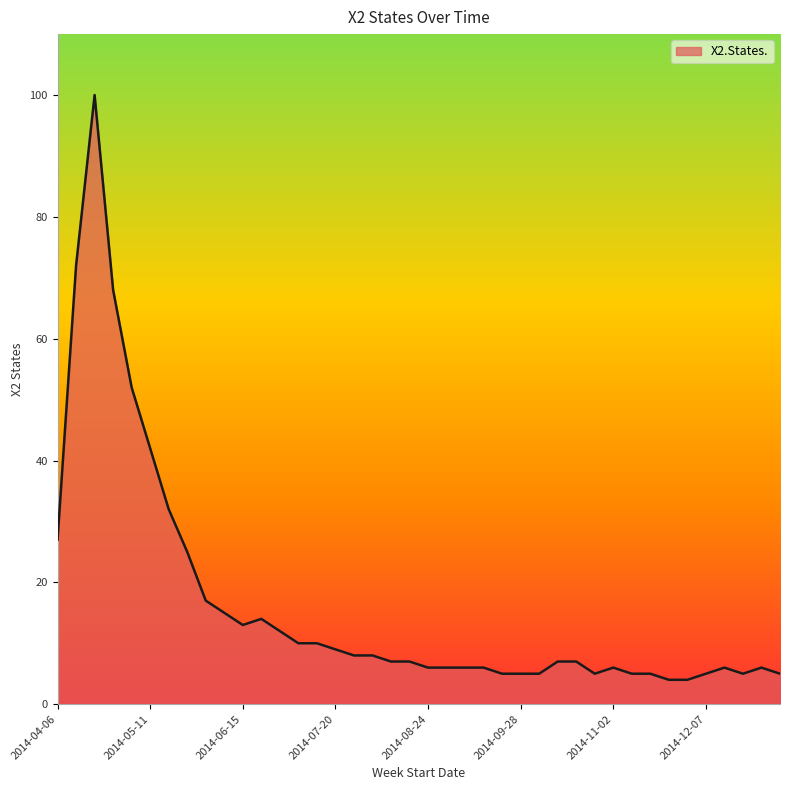

What is the maximum value shown in the chart?

100